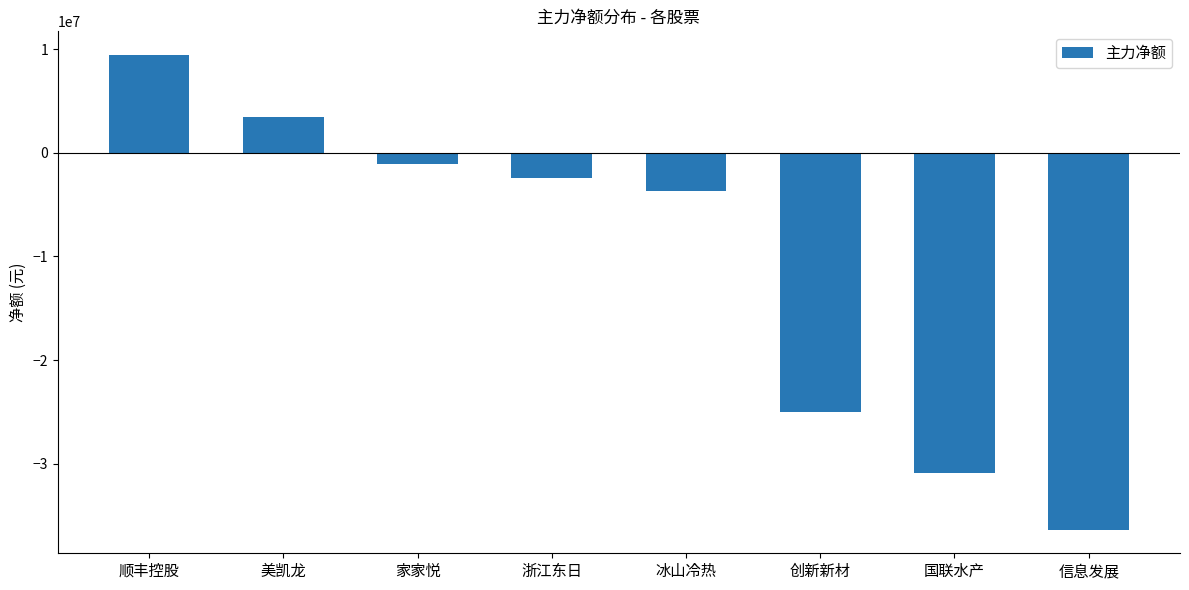

The chart shows a value of -13863130 at 创新新材. True or false?

False